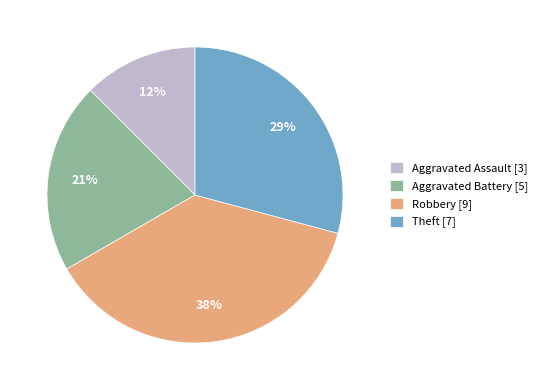

True or false: Aggravated Assault accounts for 12% of the total.

True